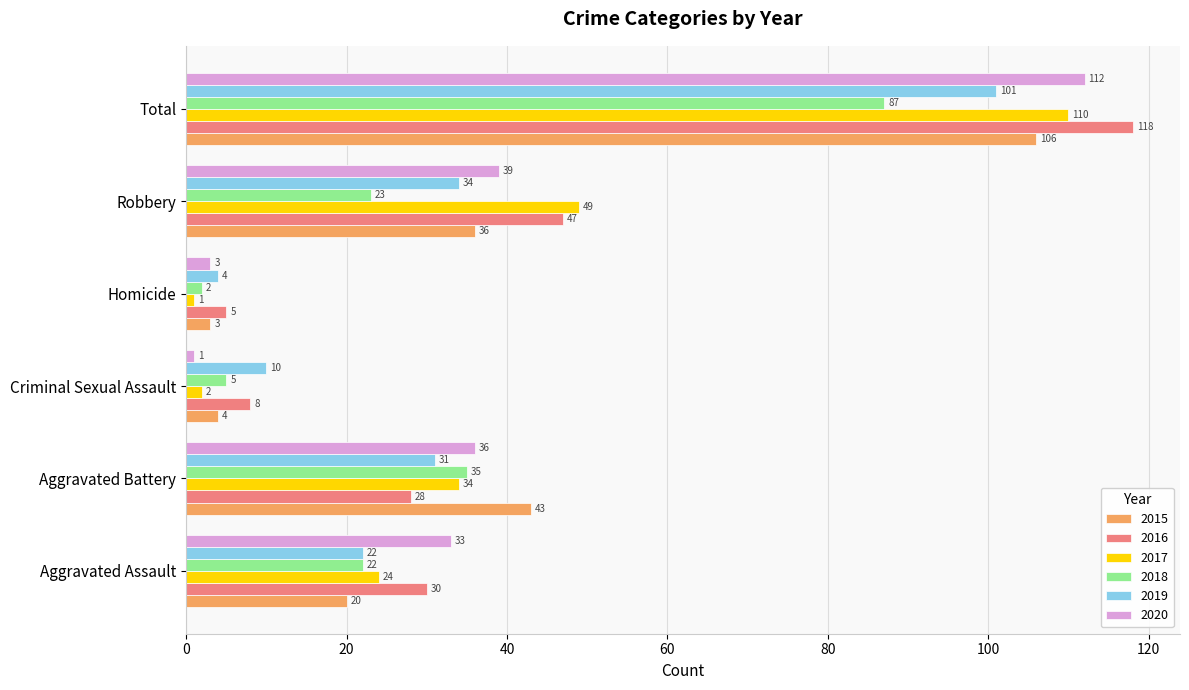

Is it true that 2020 equals 39 at Robbery?

True